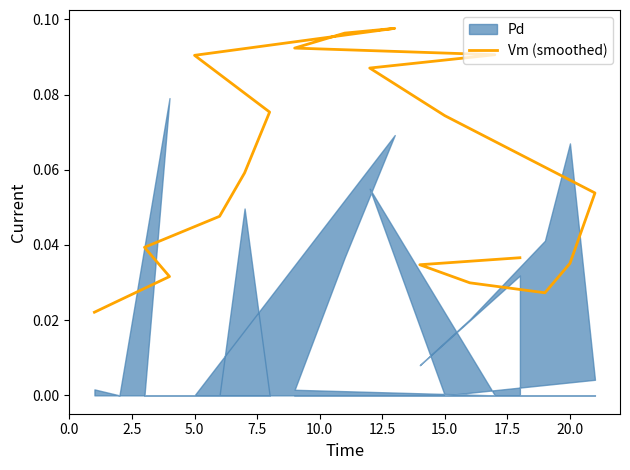

How many values are between 0 and 1?

20